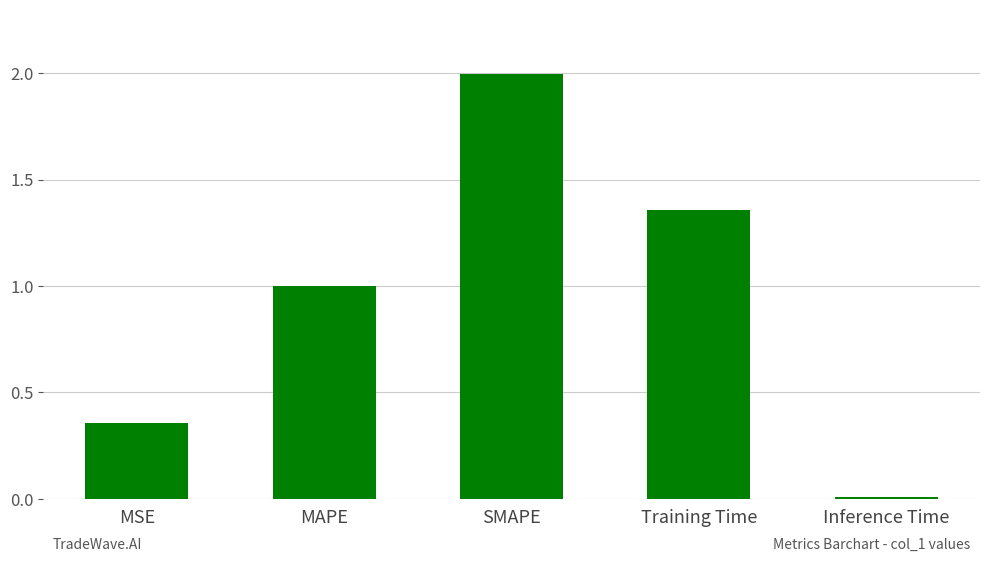

Count the number of categories in the chart.

5